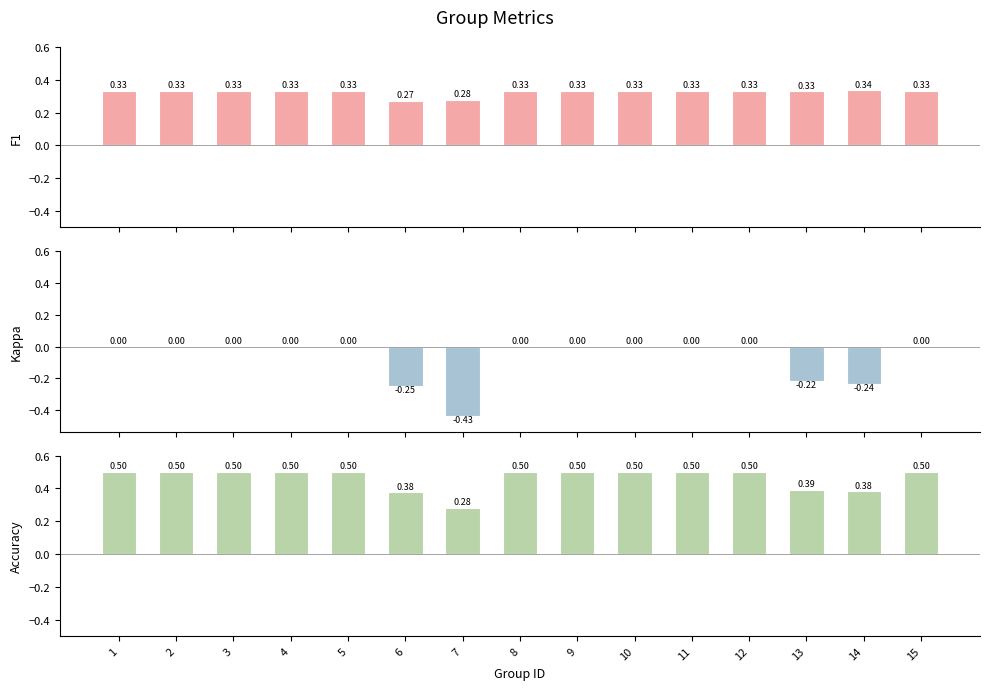

Which has a higher value, 13 or 11?

11